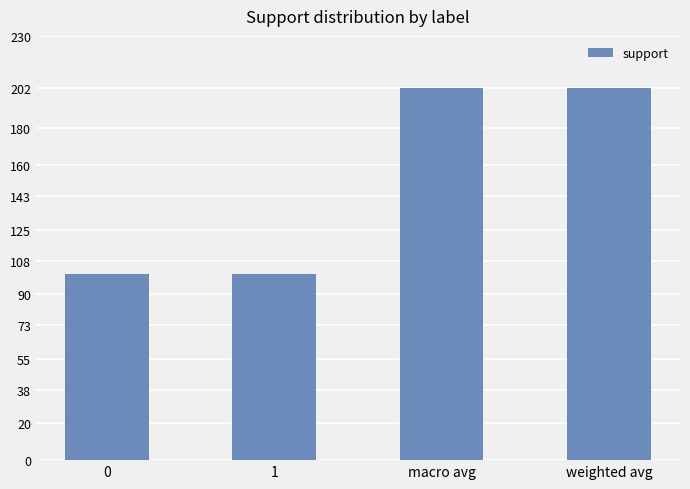

Approximately how many times larger is the value at macro avg compared to 1?

2.0